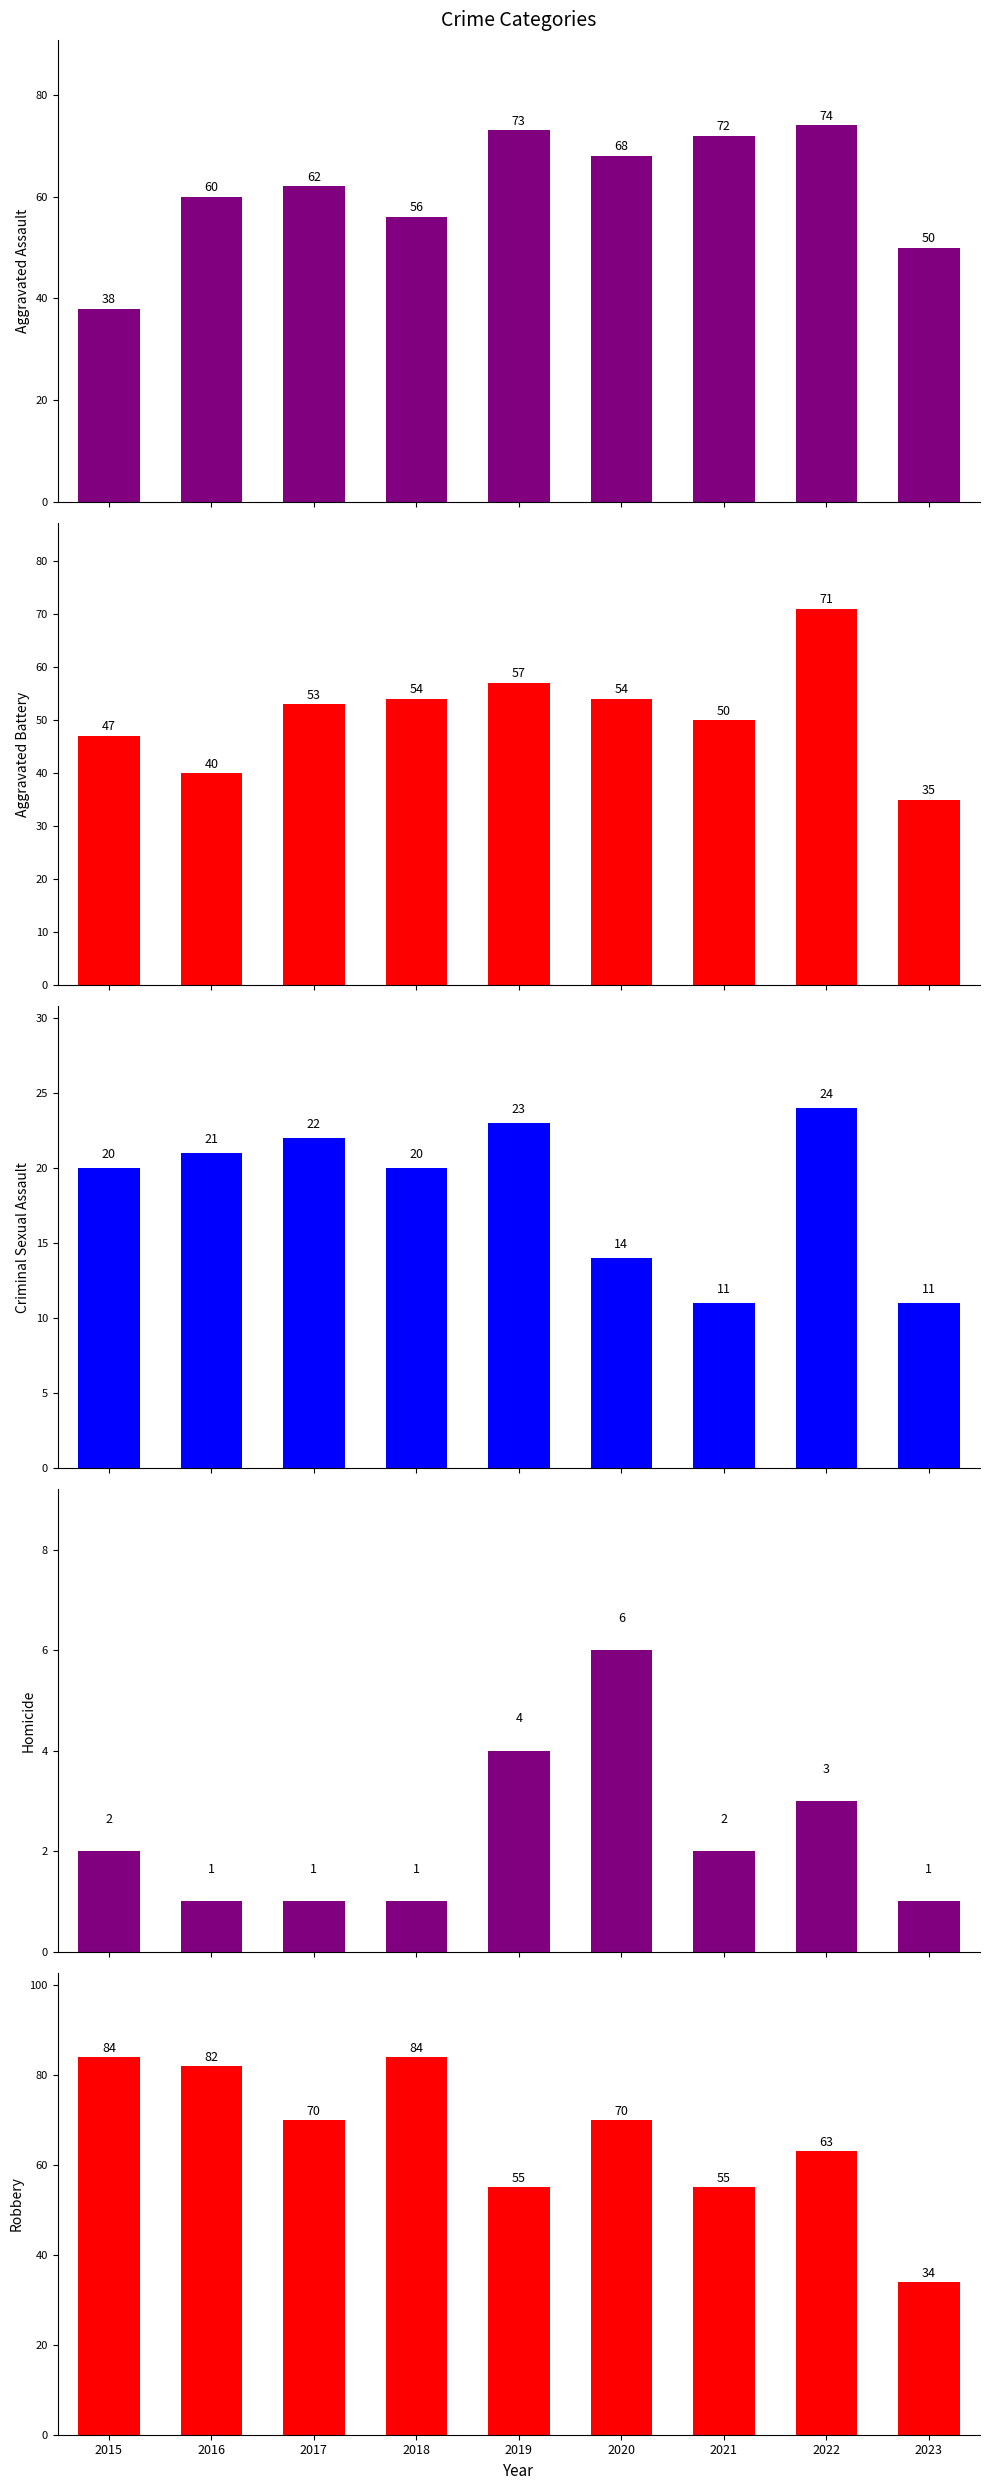

At which category does the chart reach its peak across all series?

2015